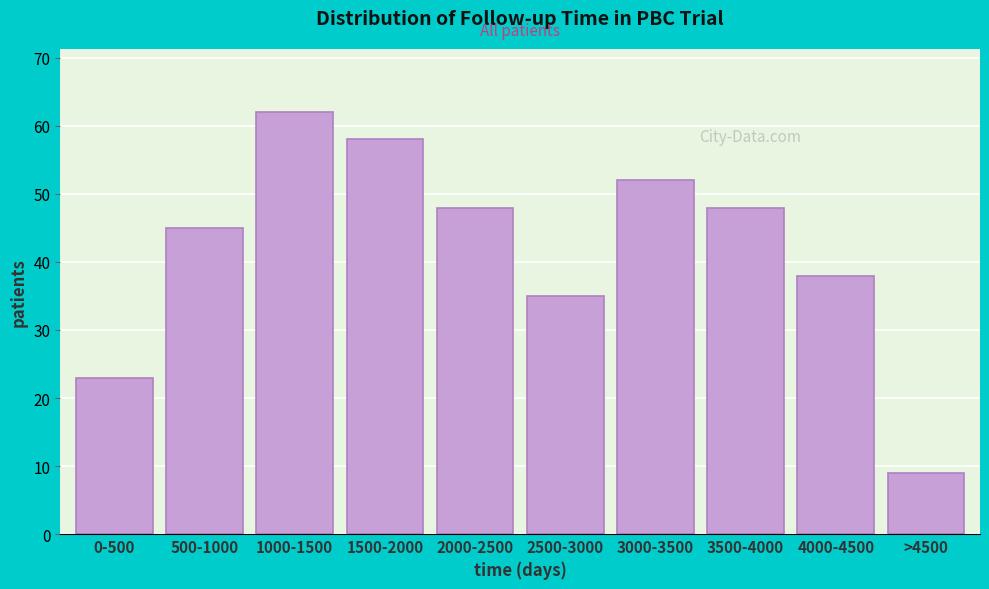

Reading right to left, transcribe all the data shown in this chart.

9	38	48	52	35	48	58	62	45	23